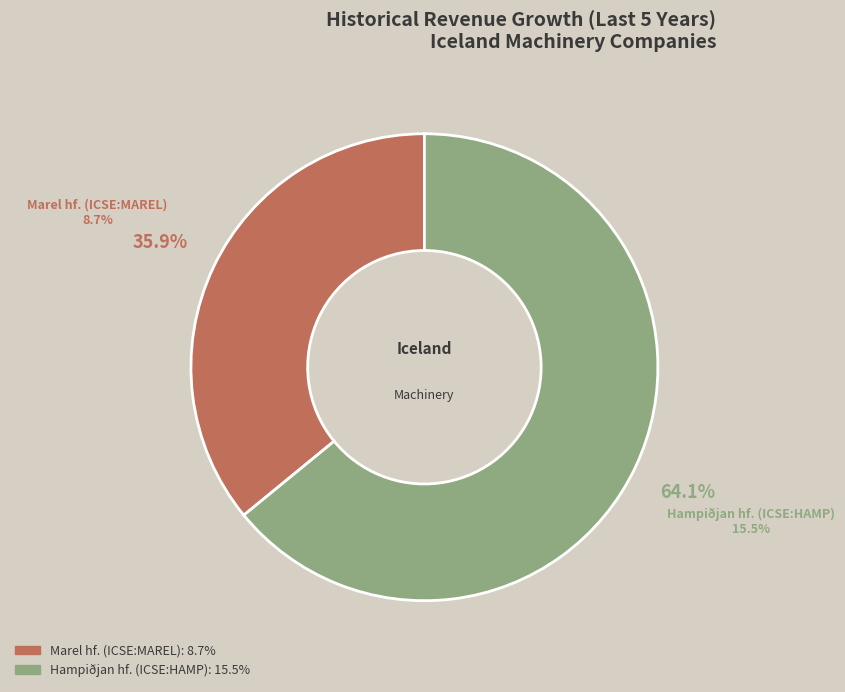

Which slice represents more than half of the pie?

Hampiðjan hf. (ICSE:HAMP)